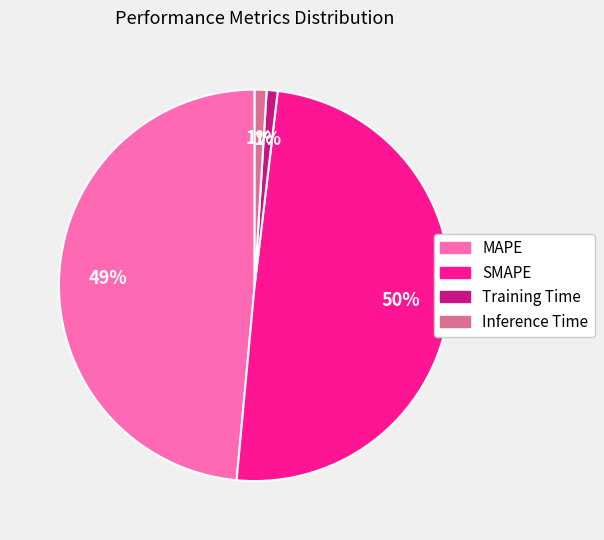

Is MAPE the majority of the pie?

No